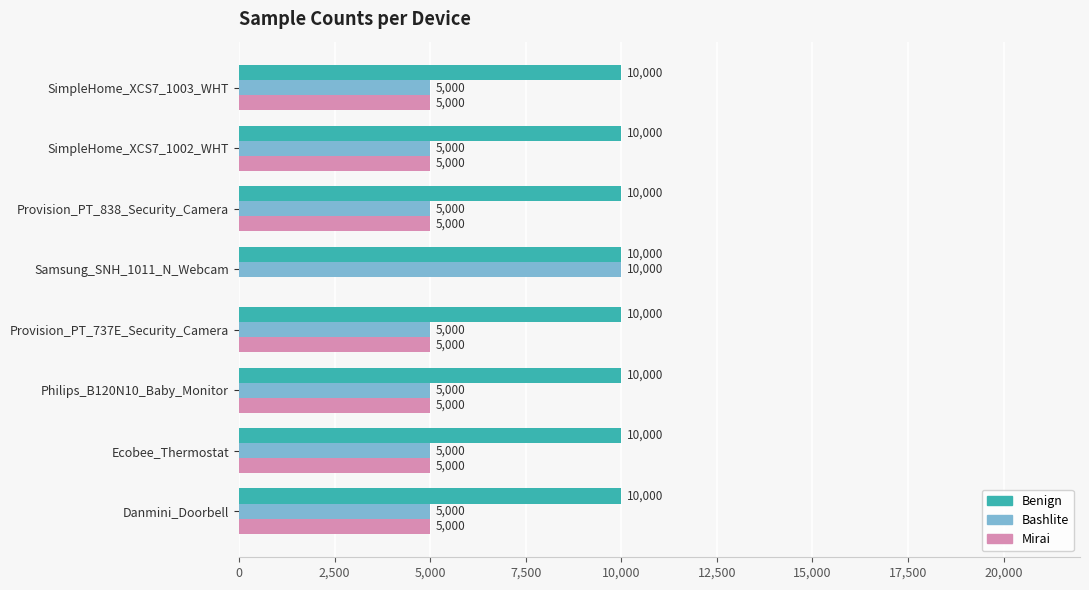

Is it true that Mirai equals 2474 at SimpleHome_XCS7_1002_WHT?

False